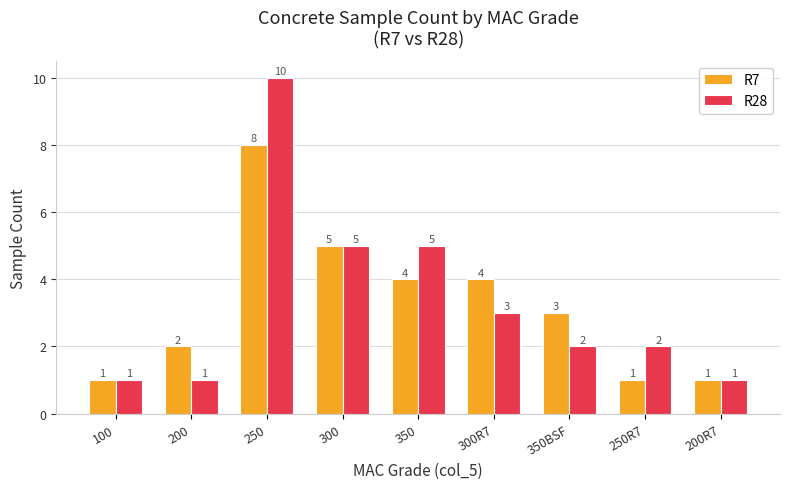

The value of R7 at 200R7 is 0. True or false?

False